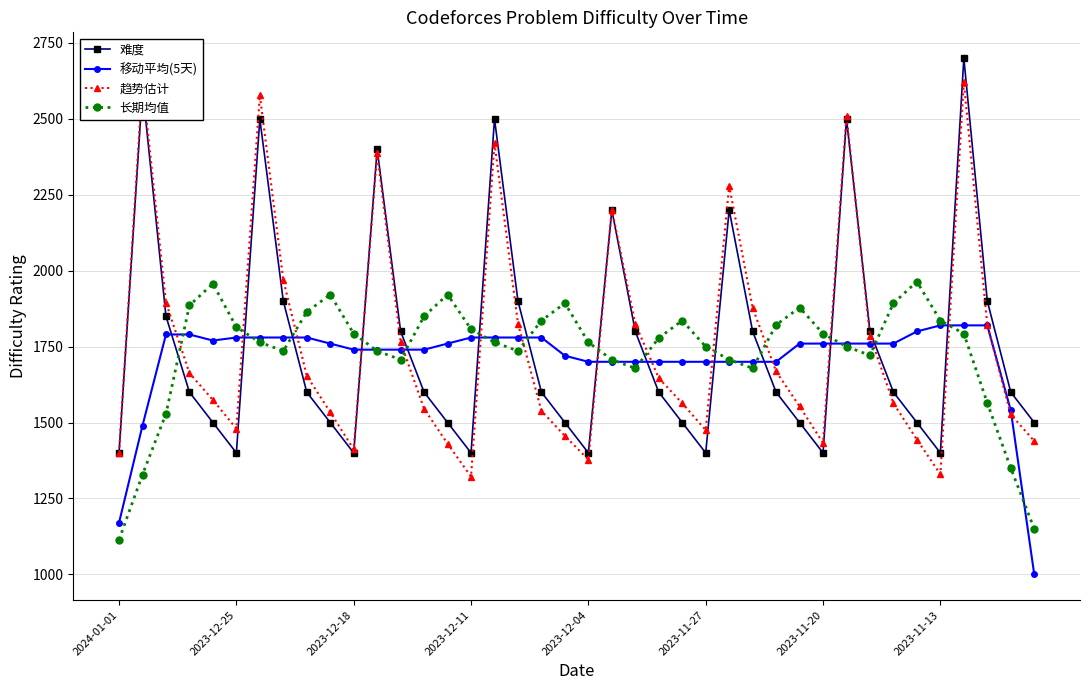

What is the difference between the second highest and minimum values in the 长期均值 series?

842.9